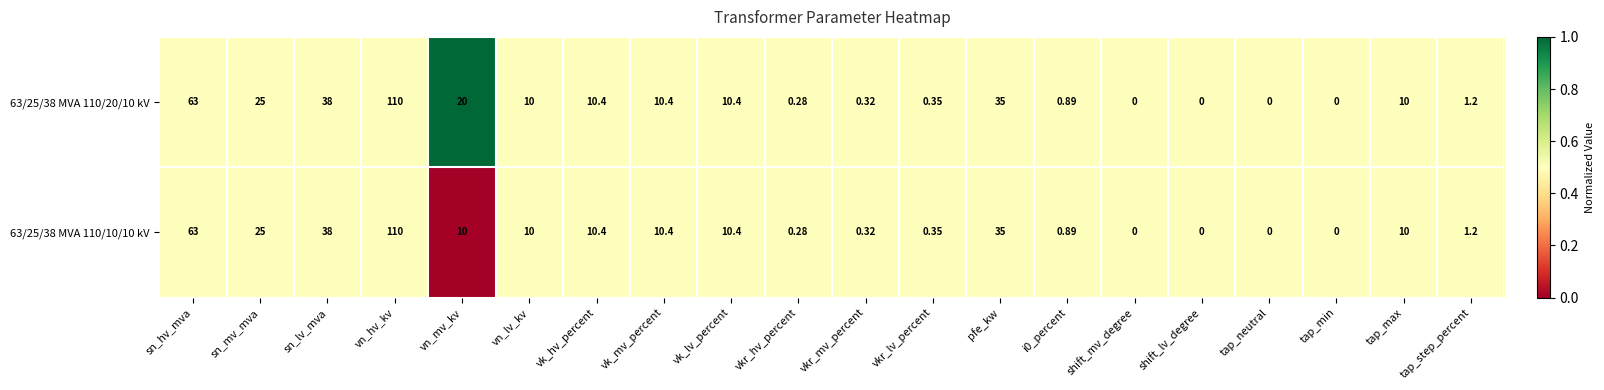

Which series has the largest total across all categories?

63/25/38 MVA 110/20/10 kV